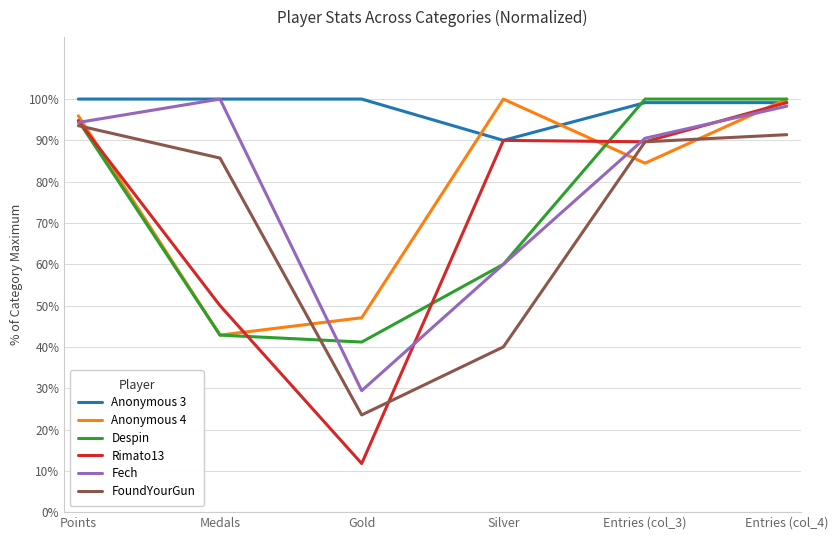

Between which two adjacent categories do FoundYourGun and Anonymous 4 first intersect?

Points and Medals